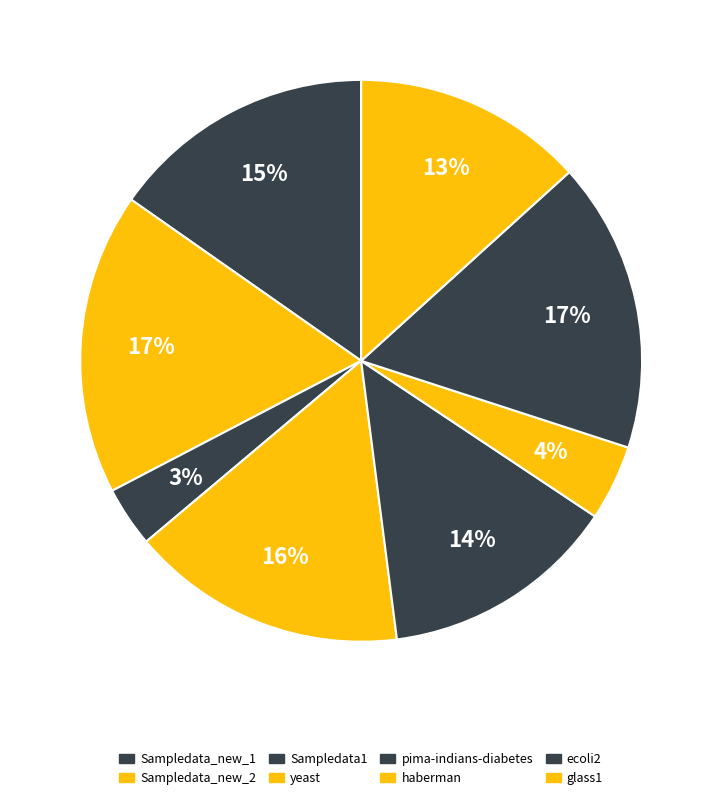

How many segments does this pie chart have?

8